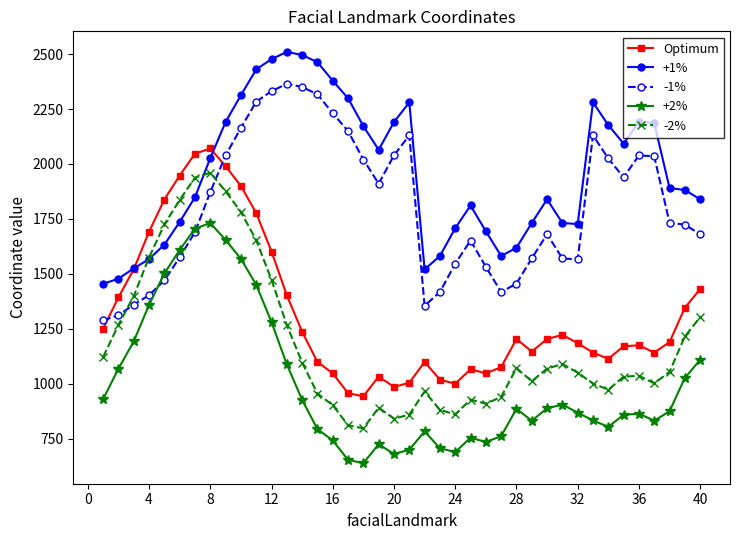

True or false: -2% and Optimum cross at least once.

False